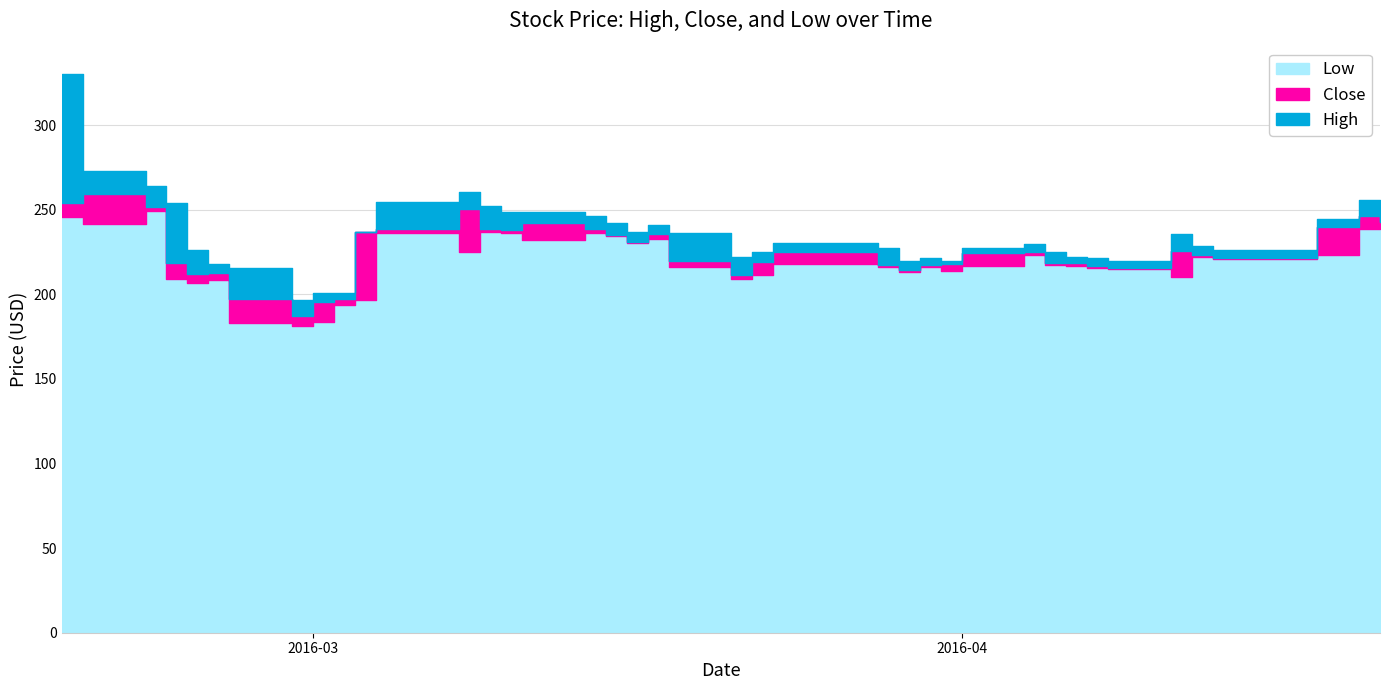

True or false: Low and Close intersect in this chart.

False